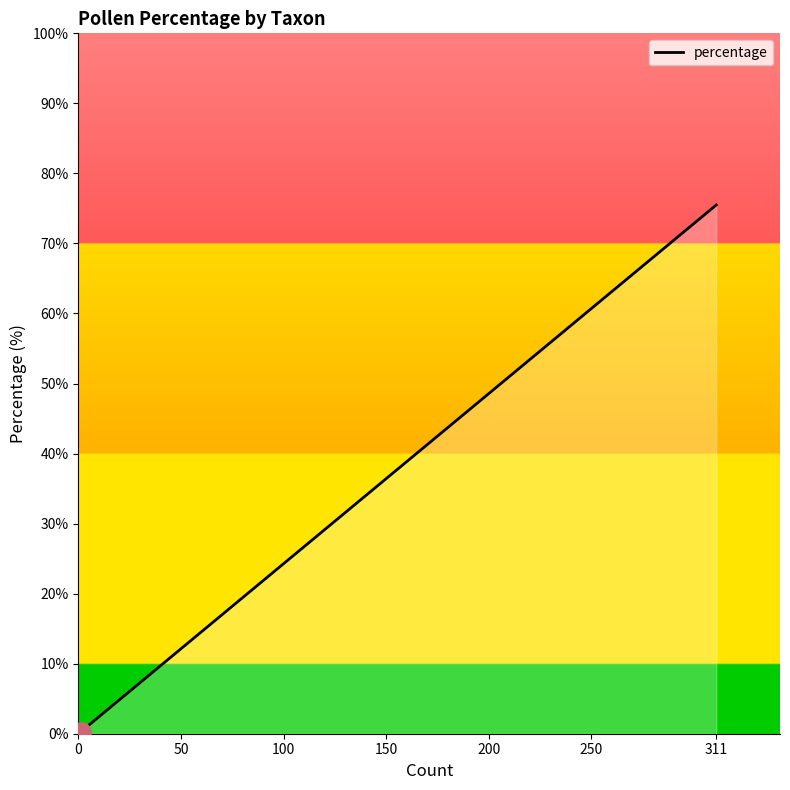

The value at 0 is 0.1. True or false?

False